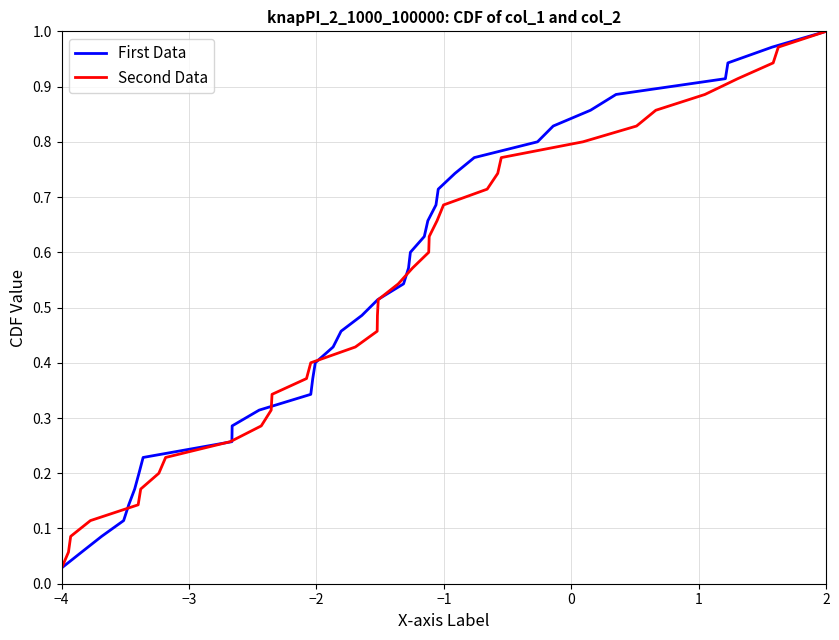

How many lines are shown in the chart?

2